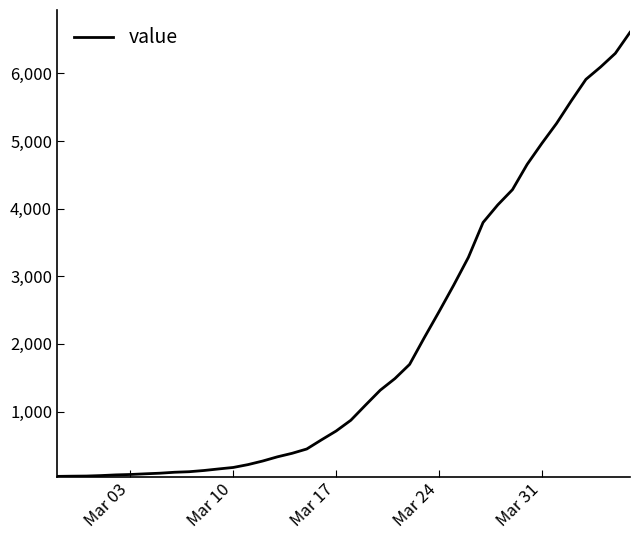

What is the difference between the maximum and minimum values?

6565